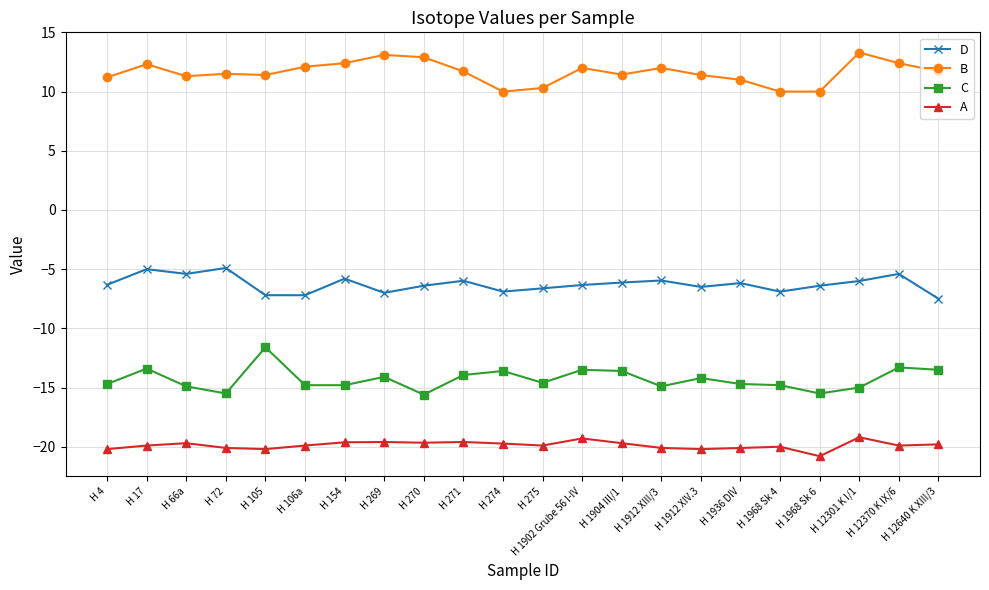

What is the spread (max minus min) of values at H 1904 III/1?

31.1